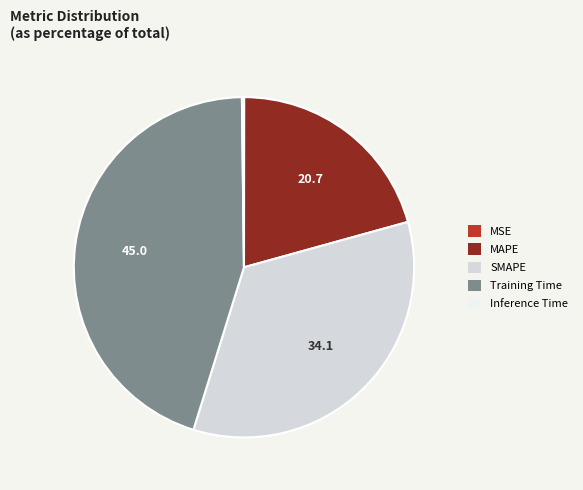

The Training Time slice represents 45% of the pie. True or false?

True